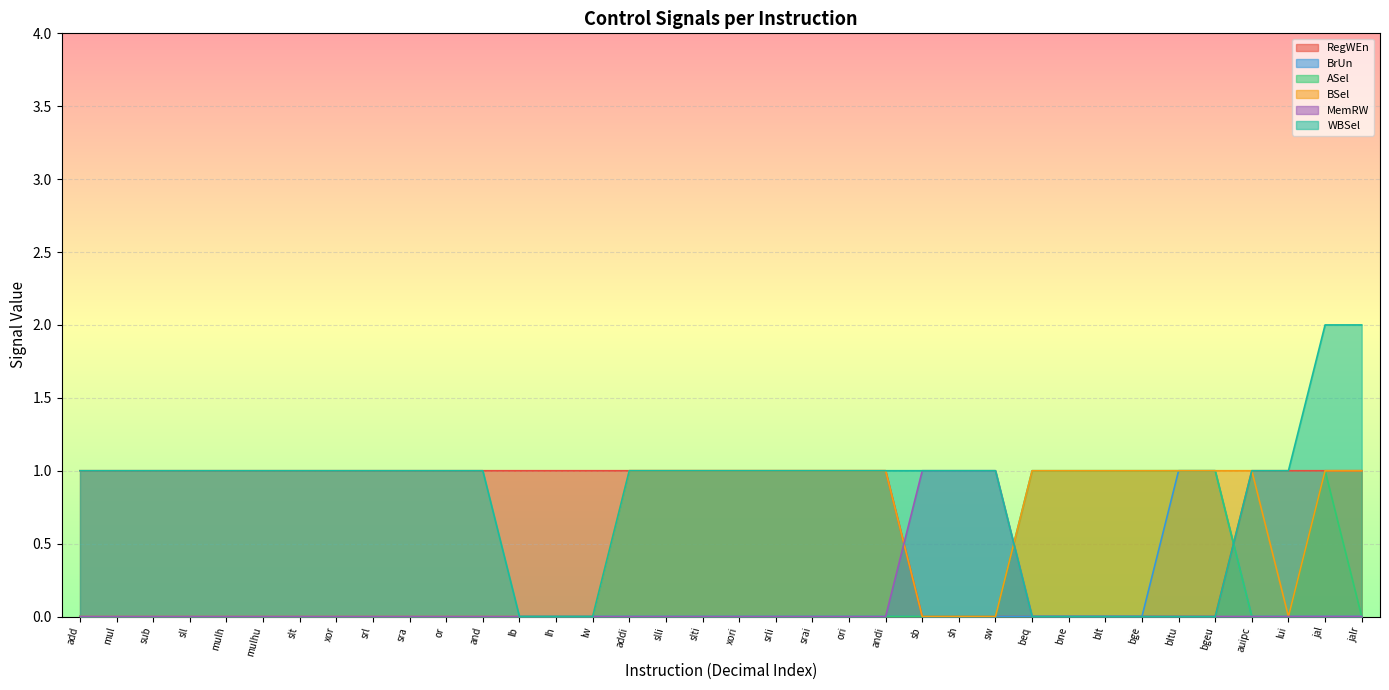

What is the label of the 8th point from the right?

blt